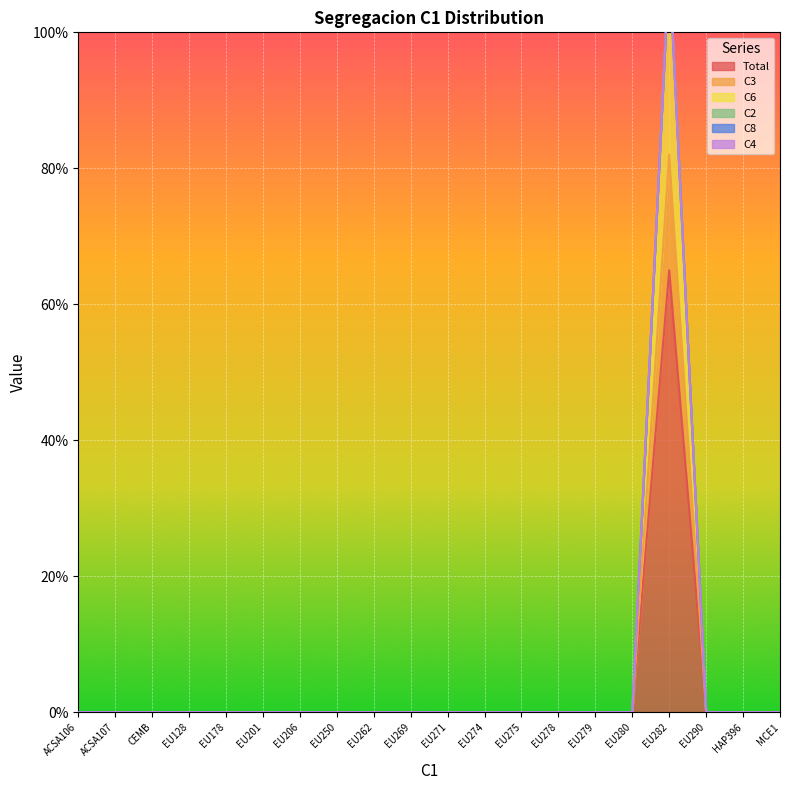

The value of Total at EU274 is 0. True or false?

True